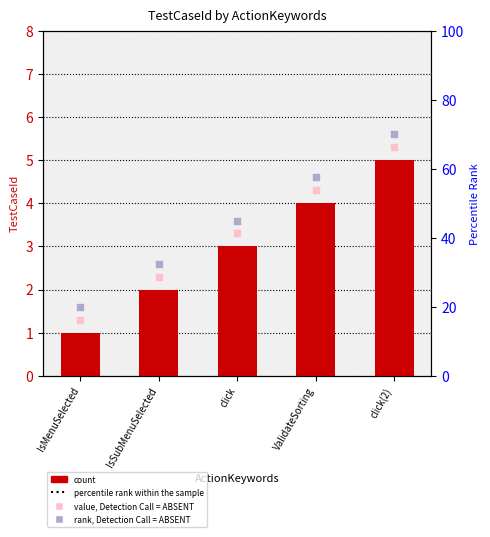

What is the total value across all series at IsMenuSelected?

3.9